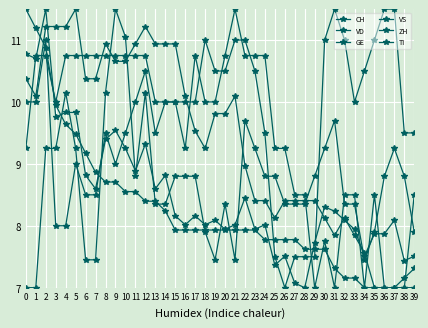

How many categories are shown in the chart?

40